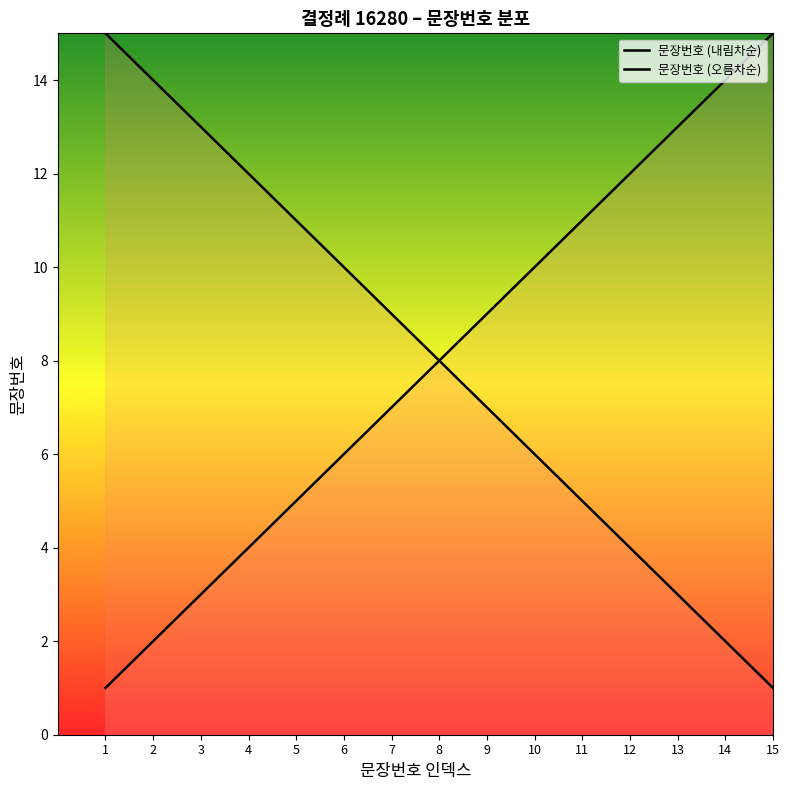

Does the chart have visible grid lines?

No